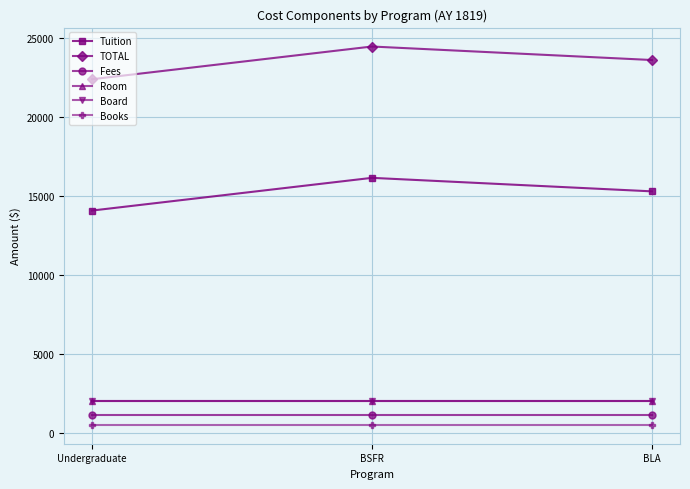

What is the label of the 3rd point from the left?

BLA